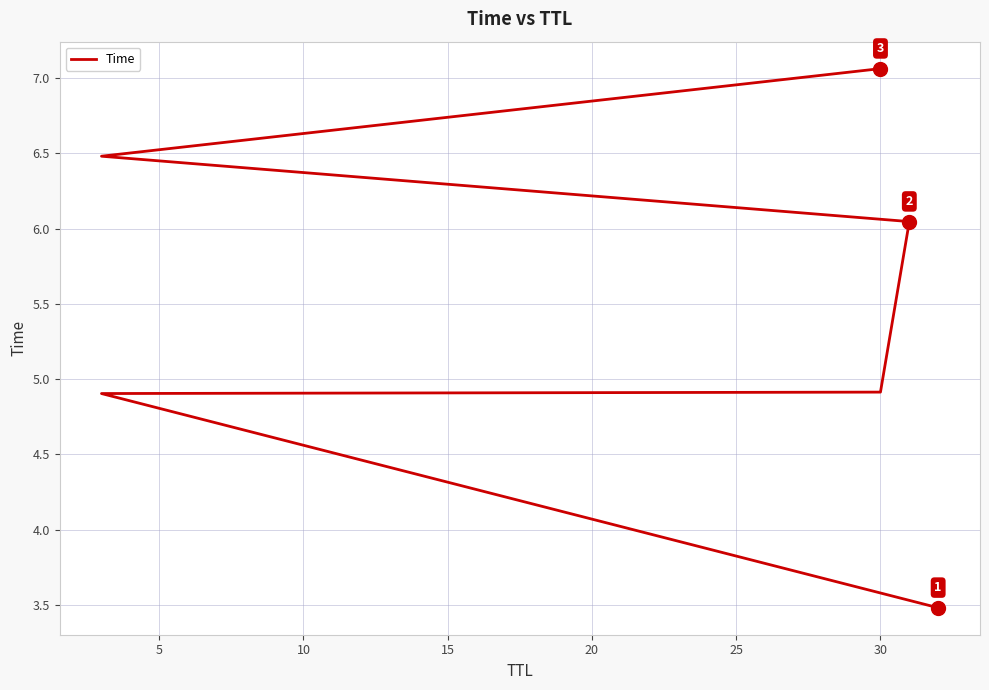

How many data points are above 6?

3